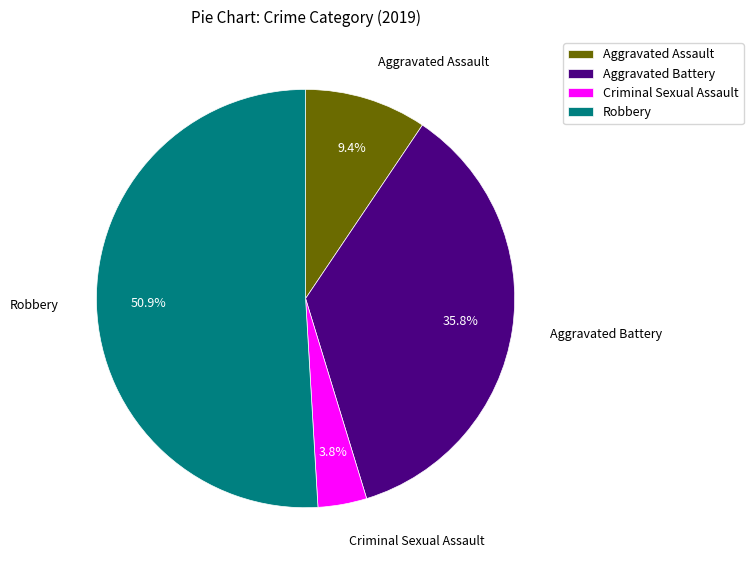

How many slices are in this pie chart?

4